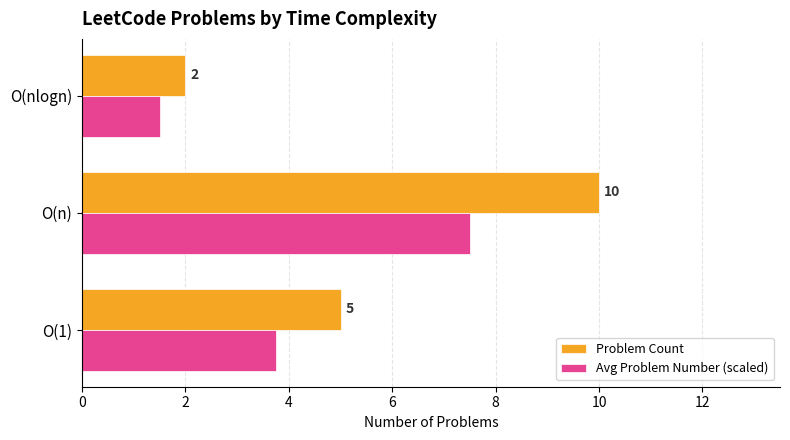

List the series in order of their overall mean, lowest first.

Avg Problem Number (scaled), Problem Count